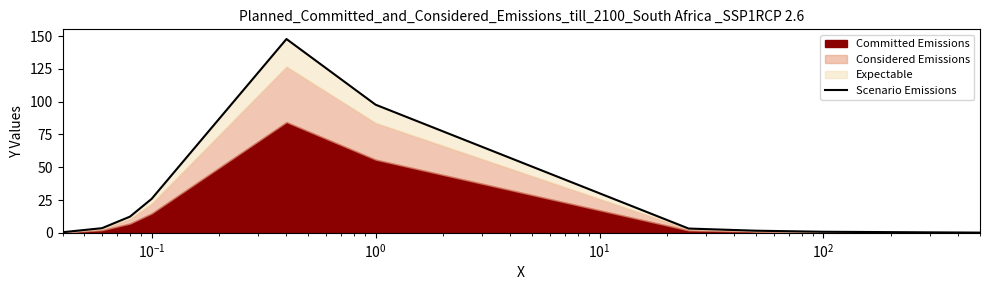

What is the label of the 6th point from the right?

$\mathdefault{10^{1}}$